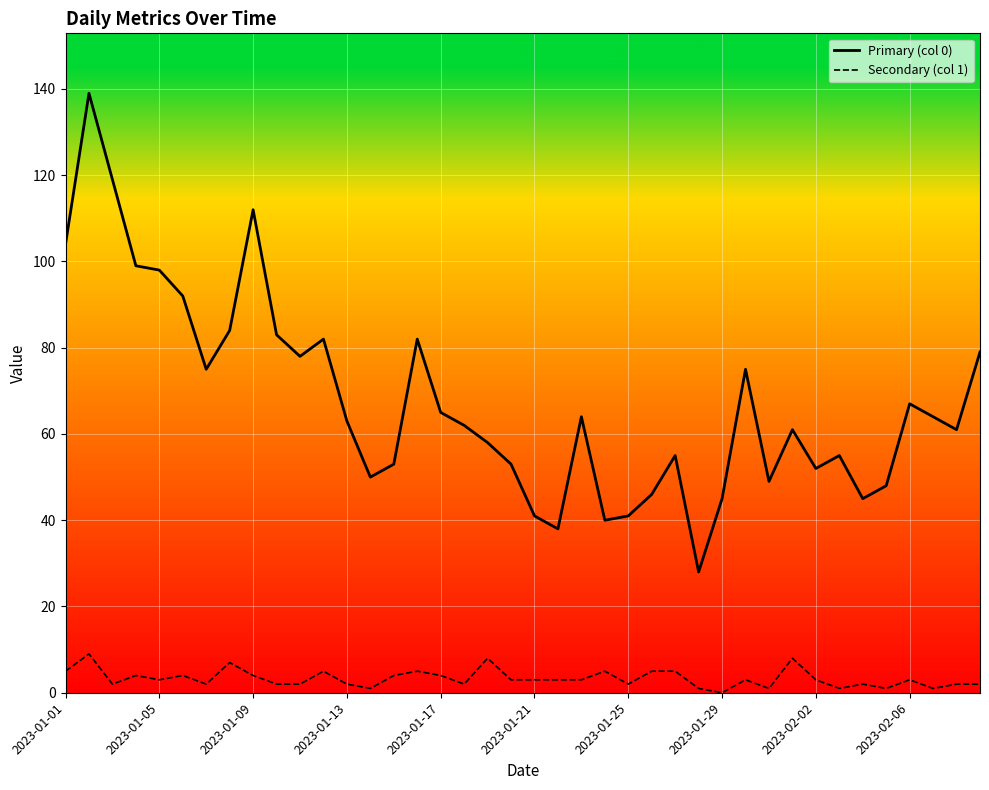

What is the maximum value shown in the chart?

139